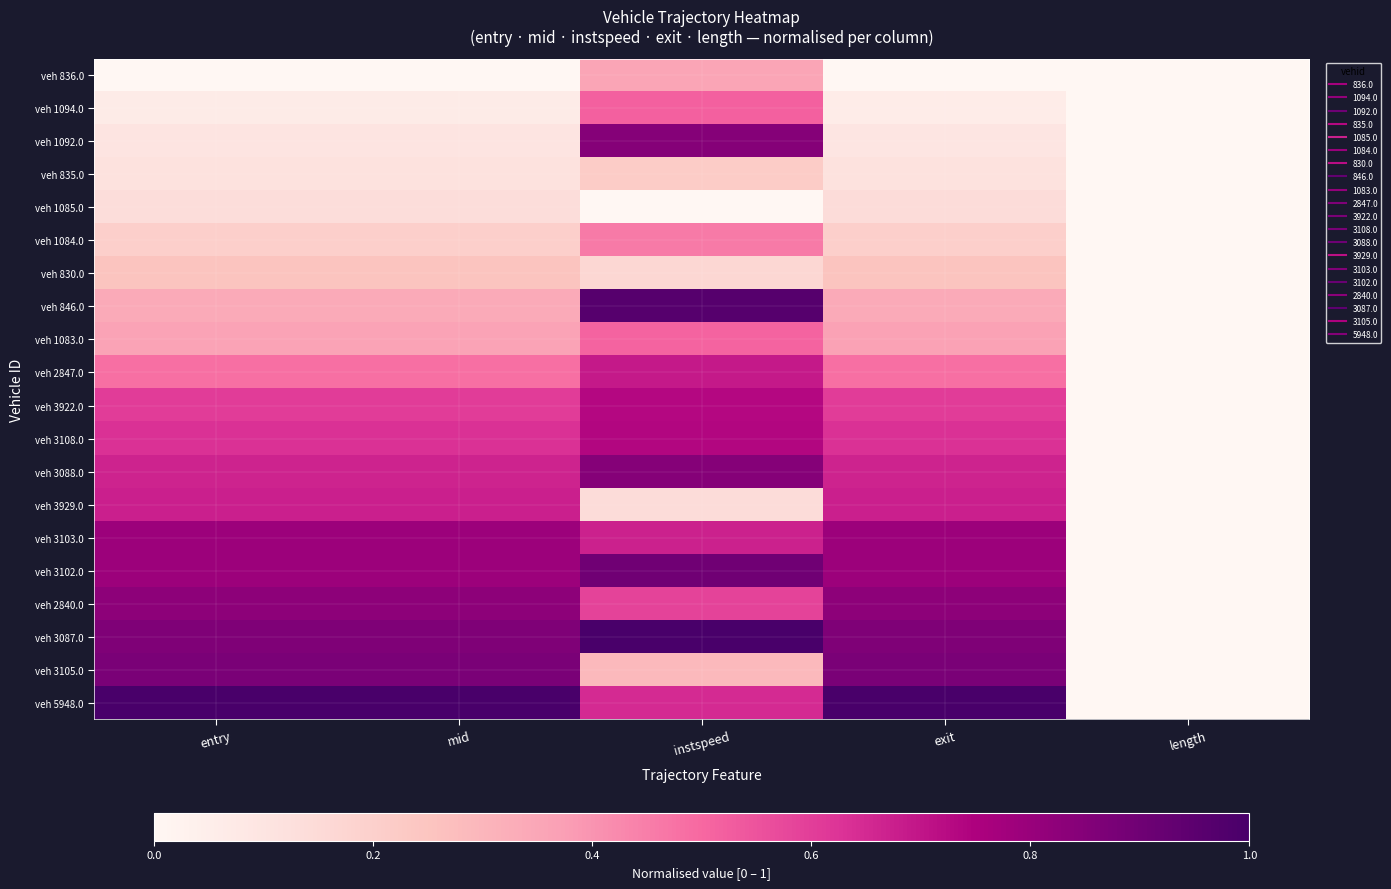

Which category has the lowest value across all series?

entry